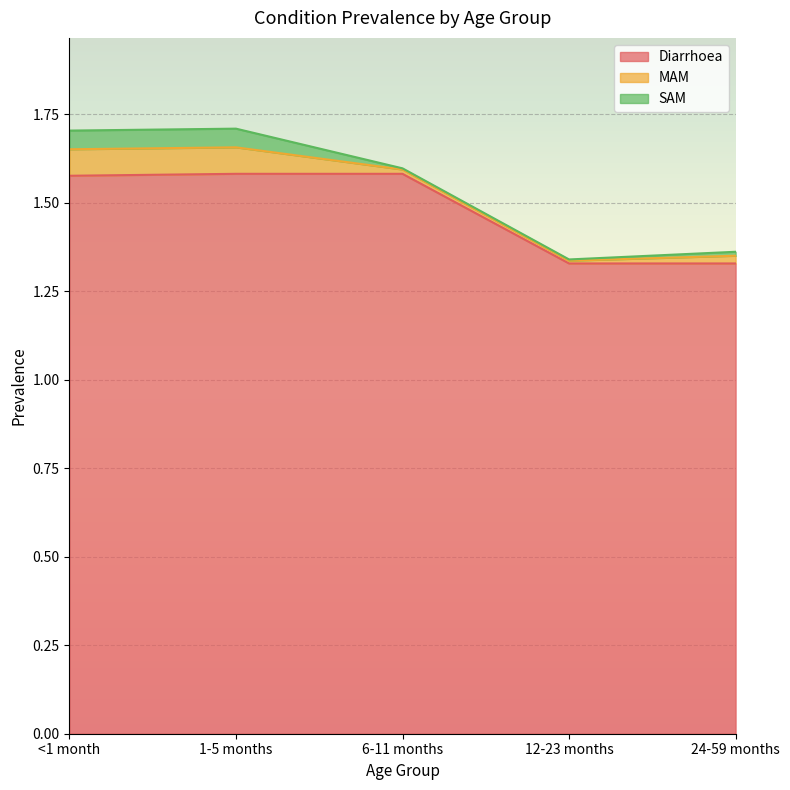

What is the difference between the maximum and minimum values in the MAM series?

0.1